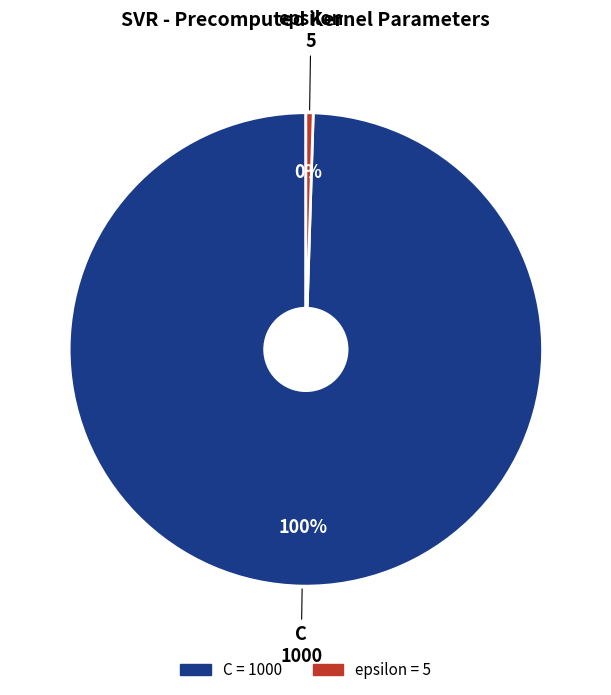

Is there a majority slice in this chart?

Yes